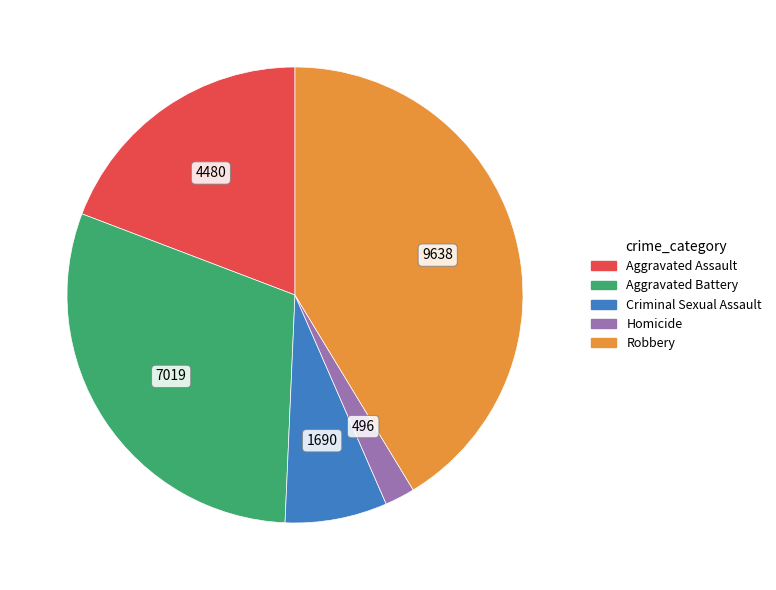

Does Aggravated Battery account for over 50% of the chart?

No